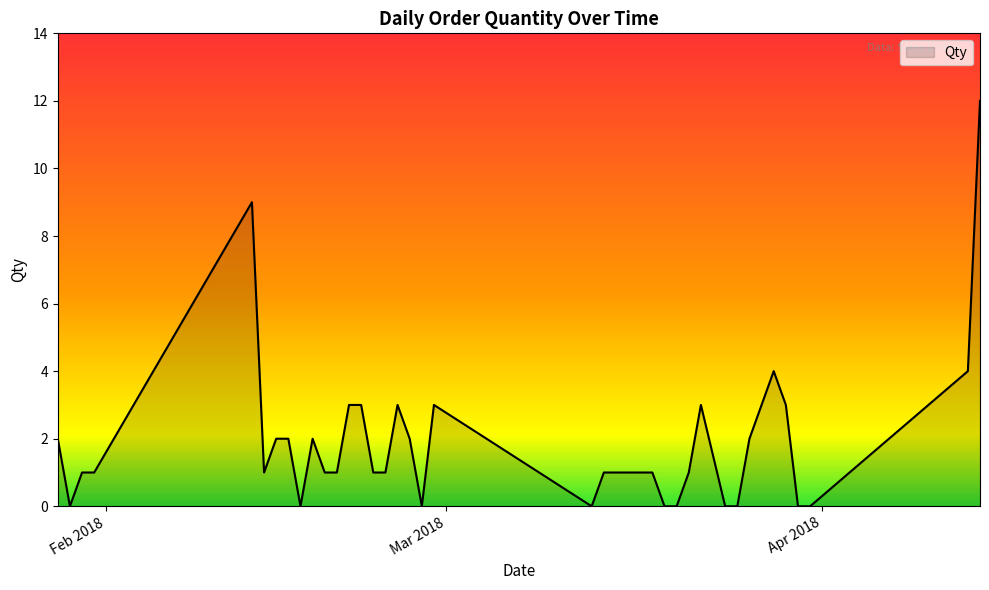

What is the greatest value displayed?

12